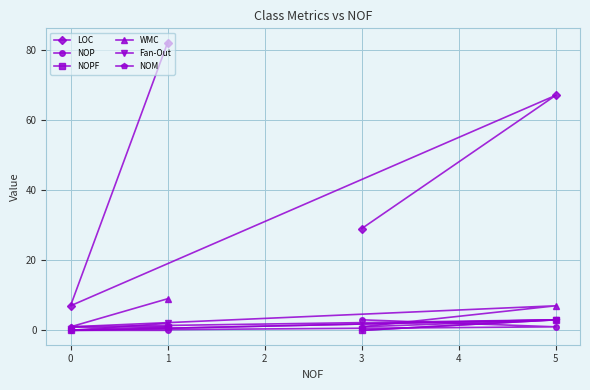

Is it true that NOM equals 1 at 1?

True